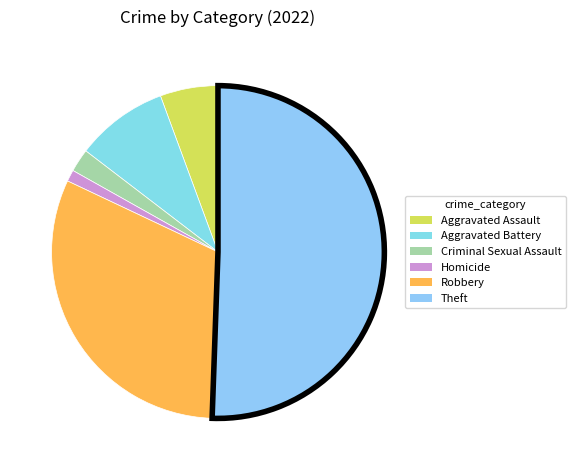

What percentage is the Criminal Sexual Assault slice, to the nearest percent?

2%